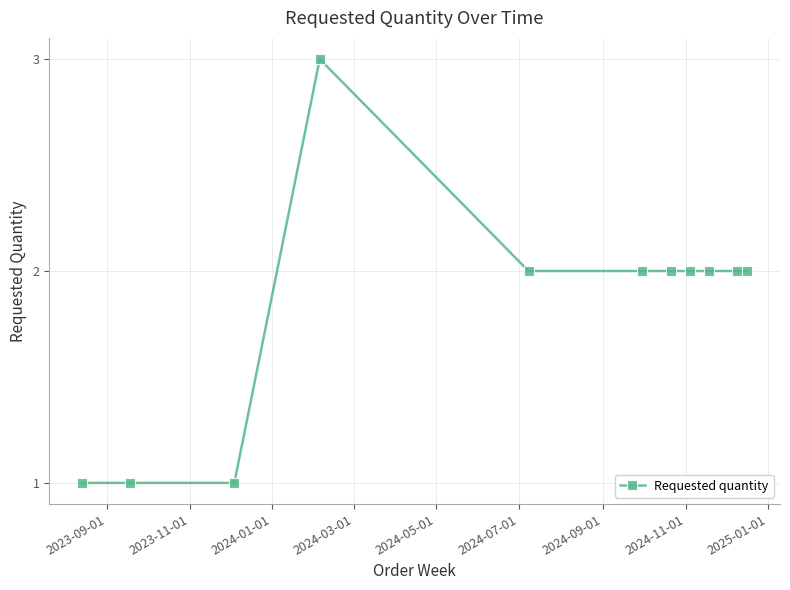

What is the value of the 8th point from the left?

2